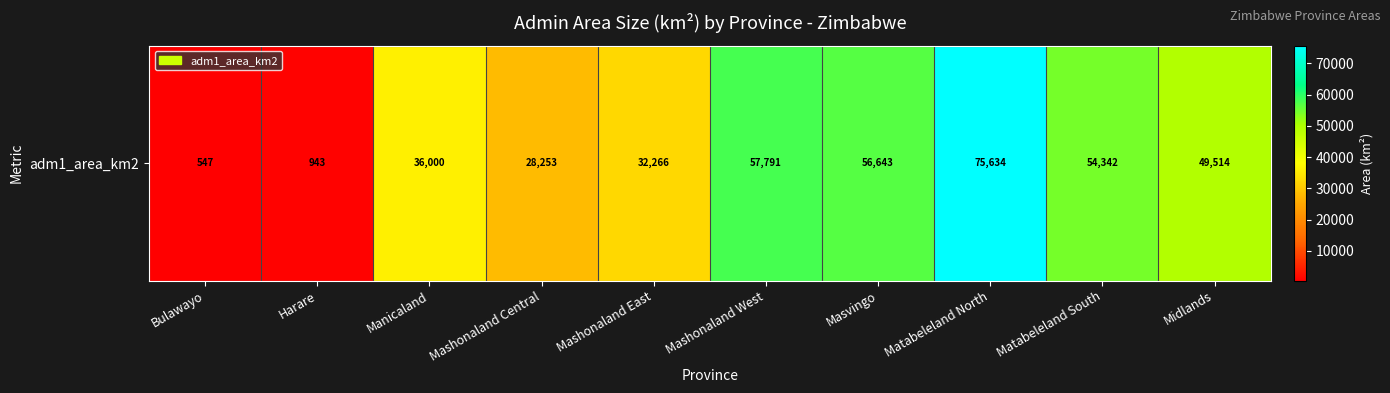

Approximately how many times larger is the value at Matabeleland North compared to Mashonaland West?

1.3